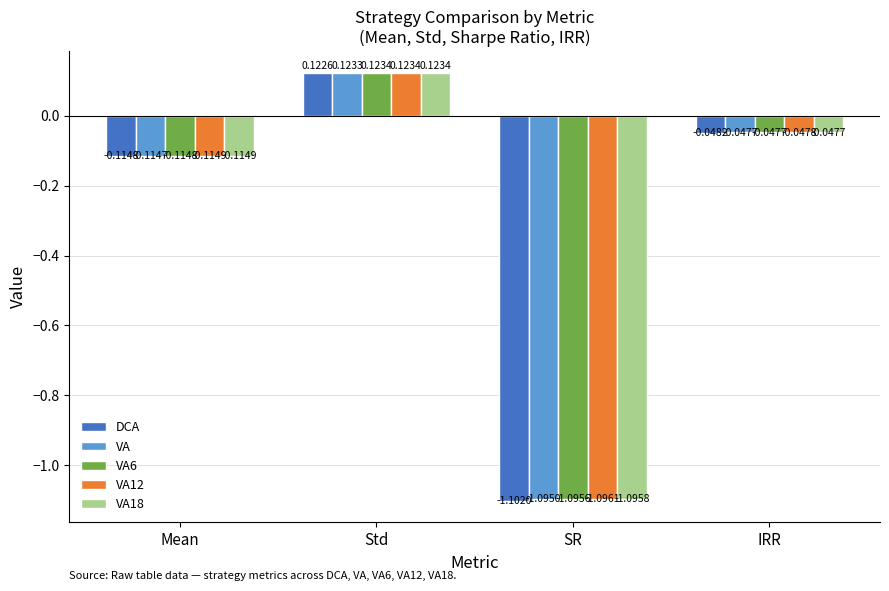

At which label does VA reach its peak?

Std